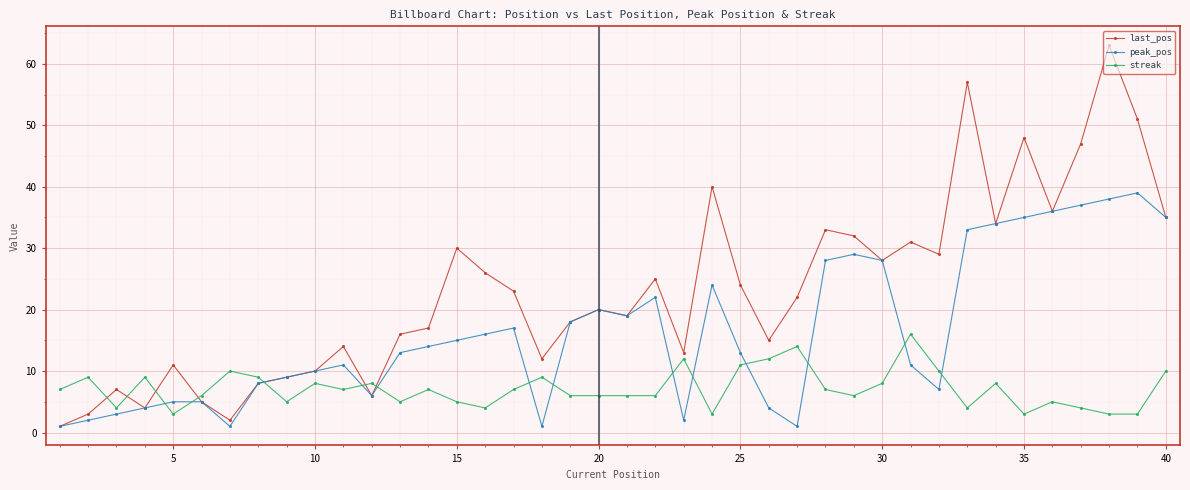

Does the chart display data point markers on the line(s)?

Yes